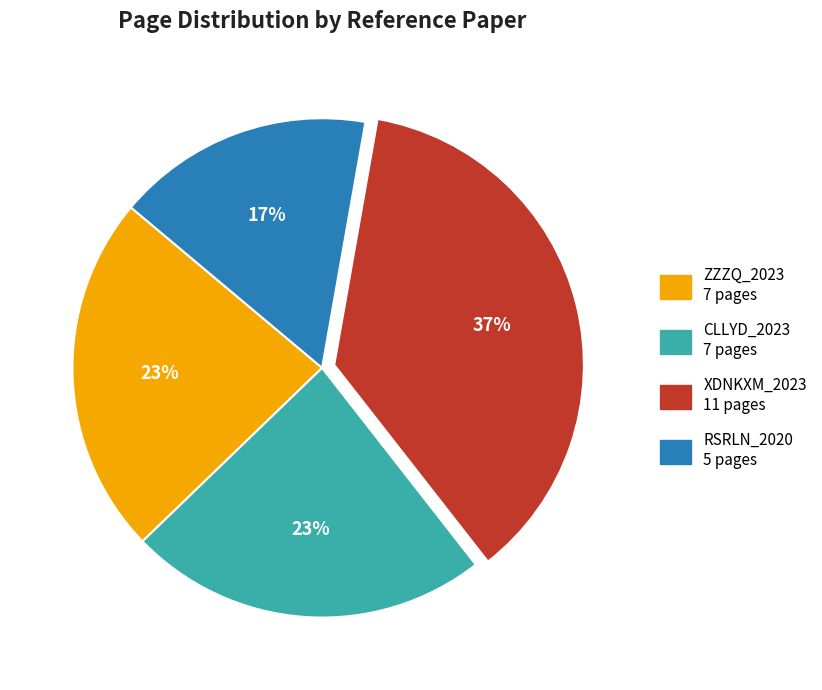

Between CLLYD_2023 and RSRLN_2020, which is larger?

CLLYD_2023